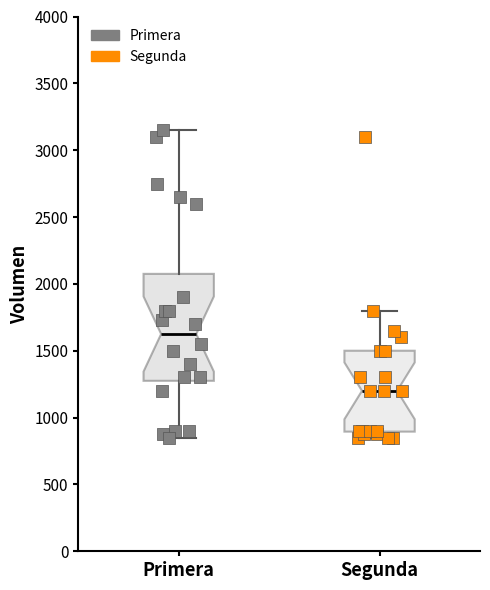

Where does the median line of the box for Segunda sit on the y-axis? The values are not printed on the chart, so give them approximately, as read against the axis.

1200